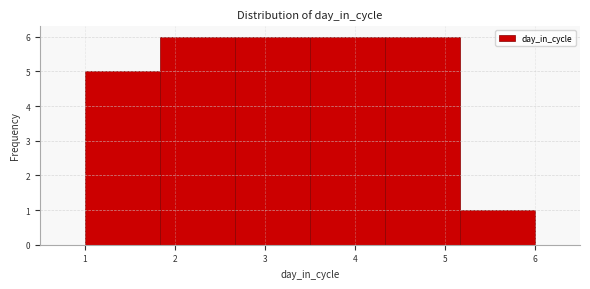

How tall is the bar that spans 5.2 to 6.0 on the x-axis? Neither the bar edges nor the heights are printed on the chart, so give them approximately, as read against the axes.

1